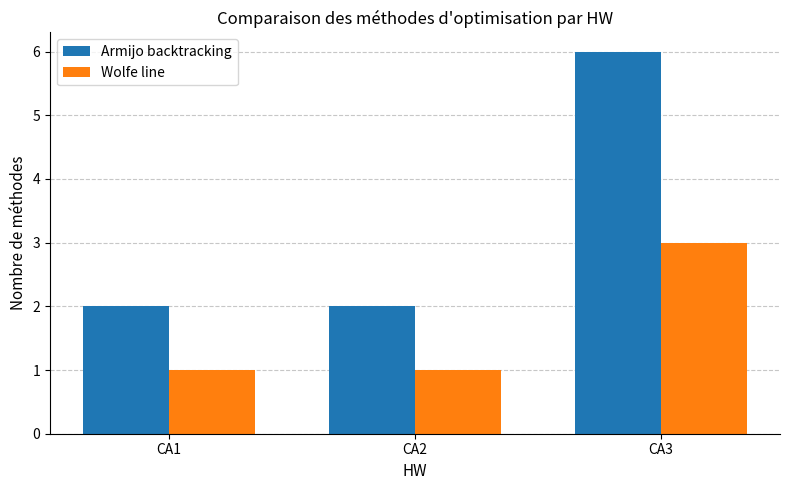

Is the value of Armijo backtracking at CA2 greater than the value of Wolfe line at CA3?

No